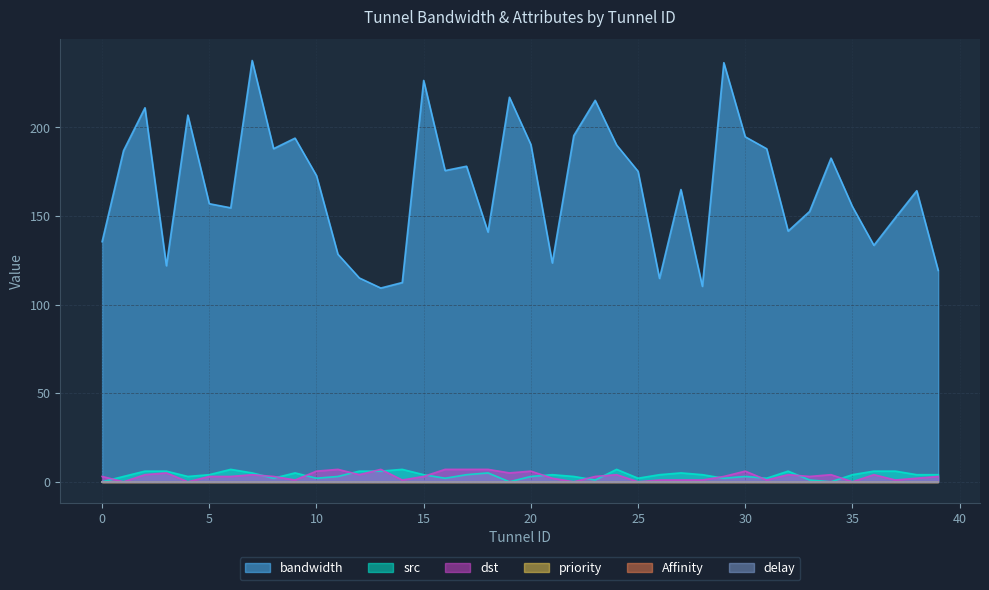

What is the value of the dst point at the 34th from the left?

3.0